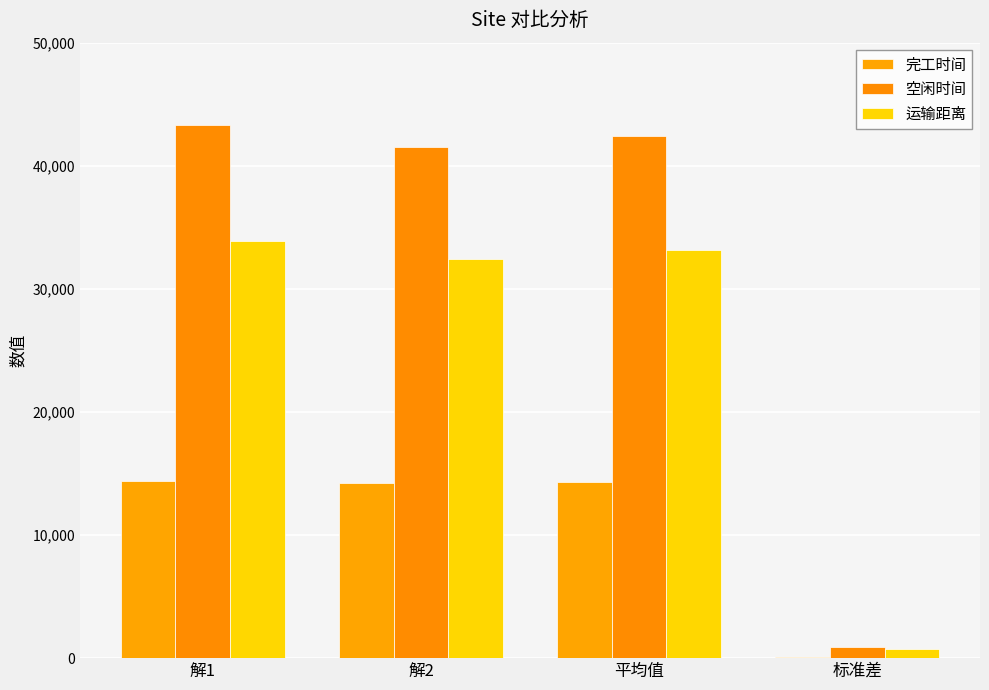

How many groups of bars are there?

4